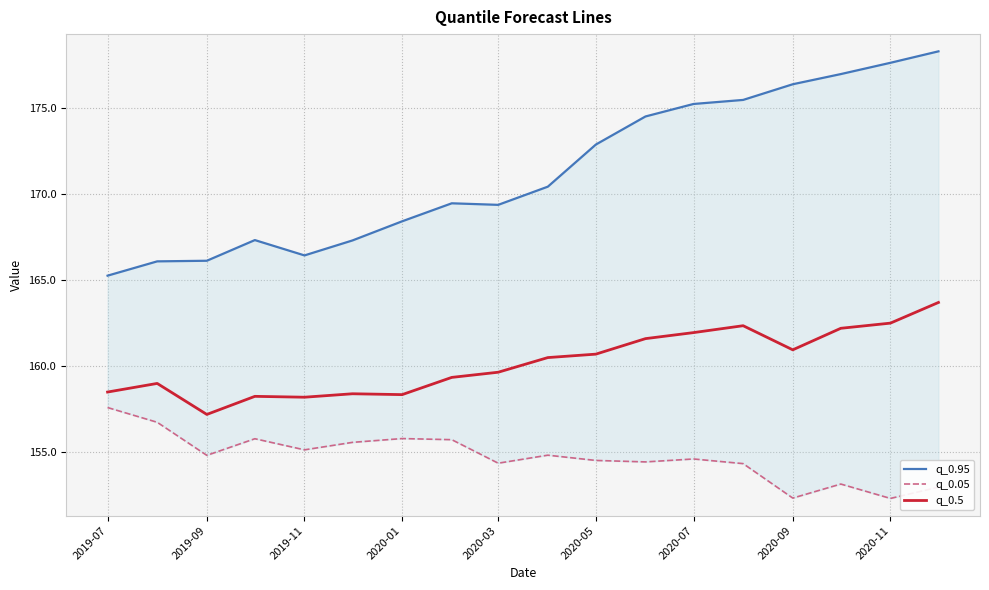

What is the greatest value displayed?

178.3